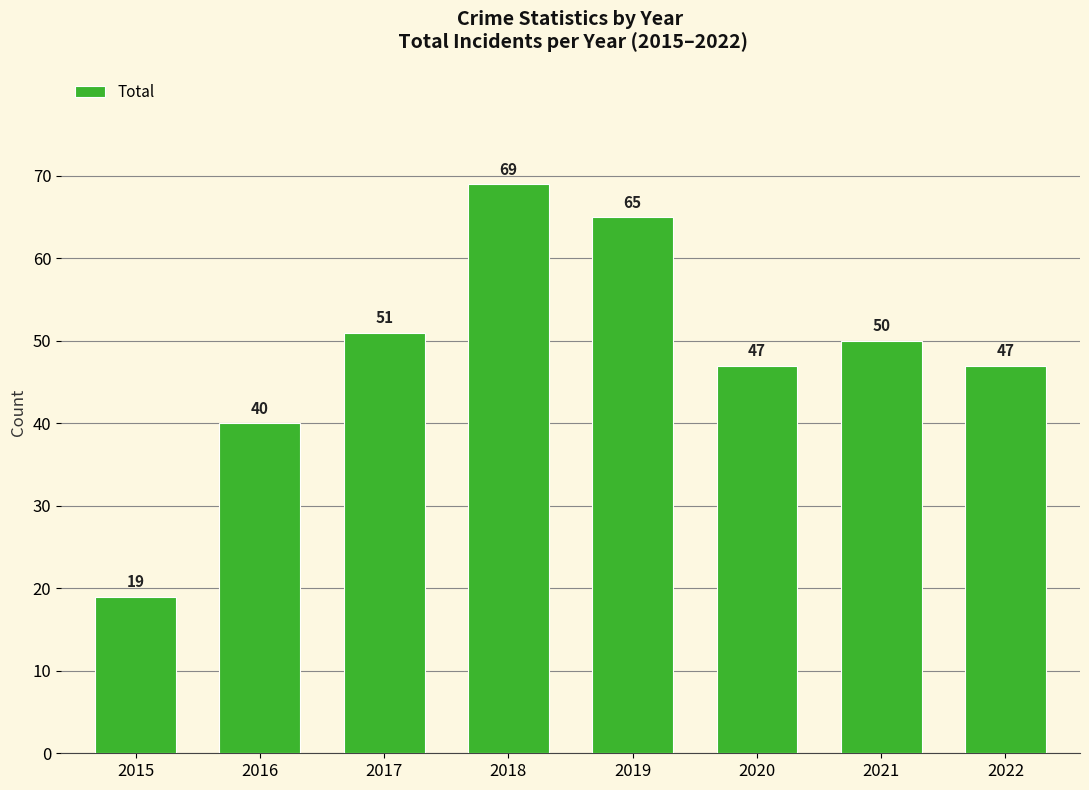

Which category has the highest value across all series?

2018